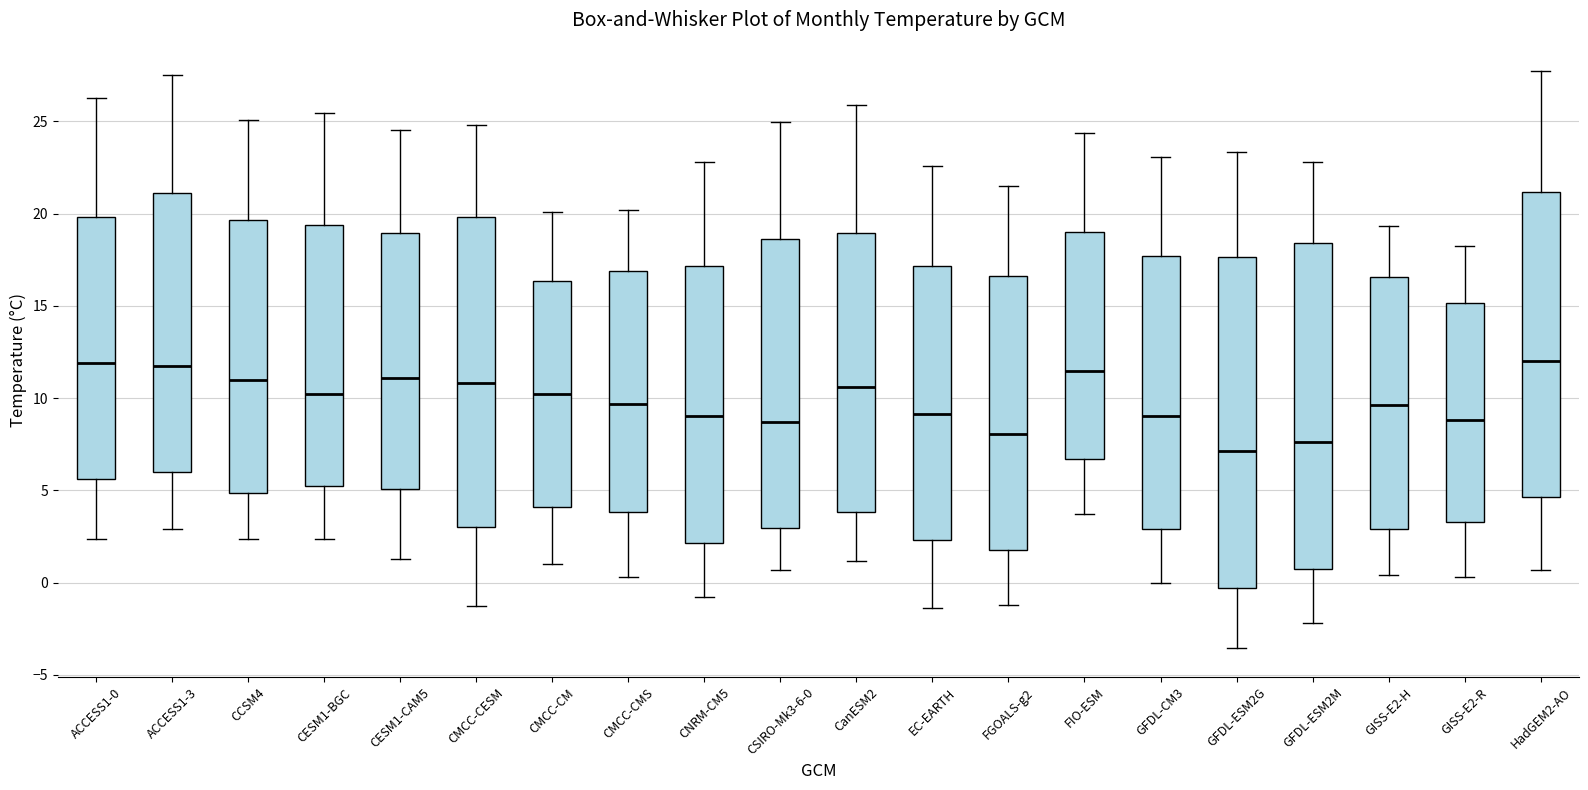

Reading left to right, read every box against the y-axis: the position of its median line, the range the box covers, and the ends of its whiskers. The values are not printed on the chart, so give them approximately, as read against the axis.

ACCESS1-0: median 12.0, box 5.5 to 20.0, whiskers 2.5 to 26.5
ACCESS1-3: median 11.5, box 6.0 to 21.0, whiskers 3.0 to 27.5
CCSM4: median 11.0, box 5.0 to 19.5, whiskers 2.5 to 25.0
CESM1-BGC: median 10.0, box 5.0 to 19.5, whiskers 2.5 to 25.5
CESM1-CAM5: median 11.0, box 5.0 to 19.0, whiskers 1.5 to 24.5
CMCC-CESM: median 11.0, box 3.0 to 20.0, whiskers -1.5 to 25.0
CMCC-CM: median 10.0, box 4.0 to 16.5, whiskers 1.0 to 20.0
CMCC-CMS: median 9.5, box 4.0 to 17.0, whiskers 0.5 to 20.0
CNRM-CM5: median 9.0, box 2.0 to 17.0, whiskers -1.0 to 23.0
CSIRO-Mk3-6-0: median 8.5, box 3.0 to 18.5, whiskers 0.5 to 25.0
CanESM2: median 10.5, box 4.0 to 19.0, whiskers 1.0 to 26.0
EC-EARTH: median 9.0, box 2.5 to 17.0, whiskers -1.5 to 22.5
FGOALS-g2: median 8.0, box 2.0 to 16.5, whiskers -1.0 to 21.5
FIO-ESM: median 11.5, box 6.5 to 19.0, whiskers 3.5 to 24.5
GFDL-CM3: median 9.0, box 3.0 to 17.5, whiskers 0.0 to 23.0
GFDL-ESM2G: median 7.0, box -0.5 to 17.5, whiskers -3.5 to 23.5
GFDL-ESM2M: median 7.5, box 0.5 to 18.5, whiskers -2.0 to 23.0
GISS-E2-H: median 9.5, box 3.0 to 16.5, whiskers 0.5 to 19.5
GISS-E2-R: median 9.0, box 3.5 to 15.0, whiskers 0.5 to 18.0
HadGEM2-AO: median 12.0, box 4.5 to 21.0, whiskers 0.5 to 27.5